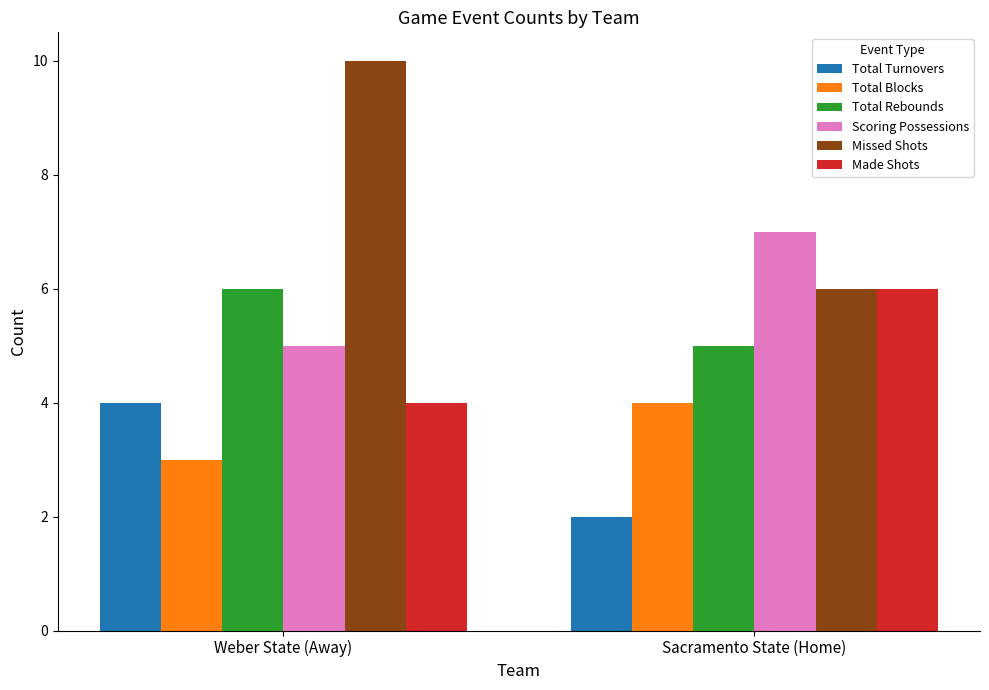

Which series has the widest spread of values?

Missed Shots